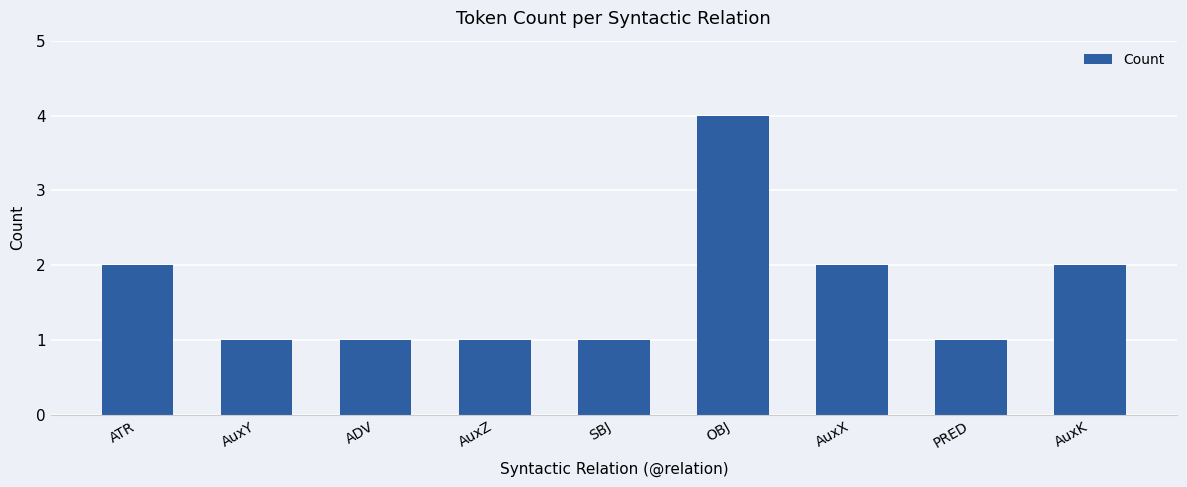

What is the difference between the maximum and minimum values?

3